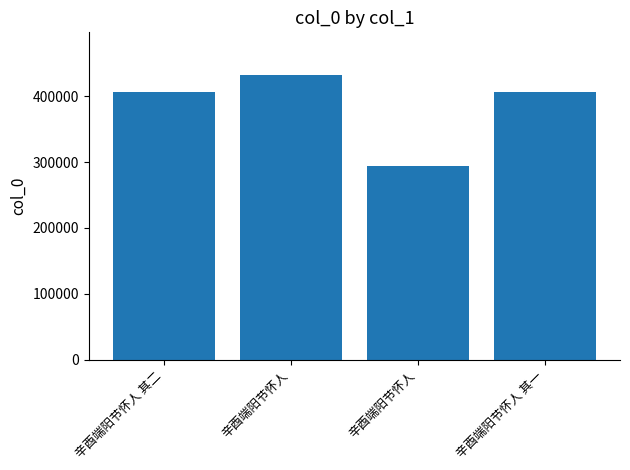

Count the number of categories in the chart.

4